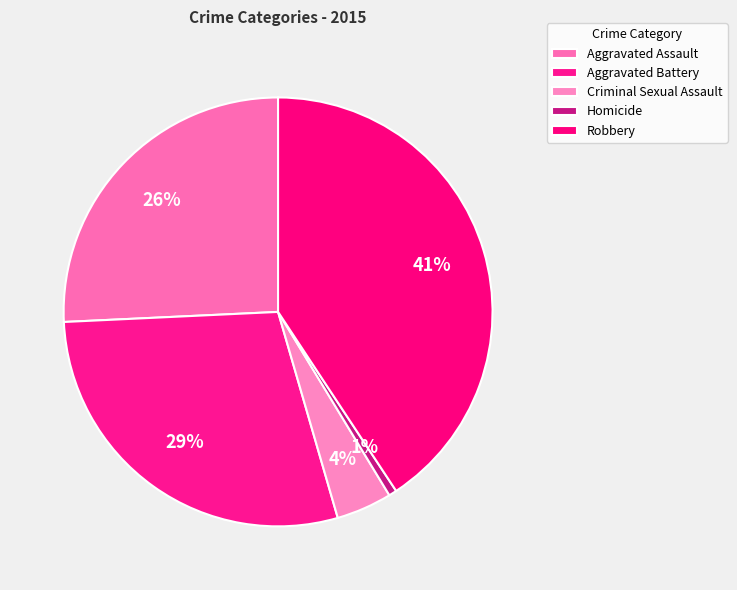

To the nearest percent, what portion does Aggravated Assault represent?

26%